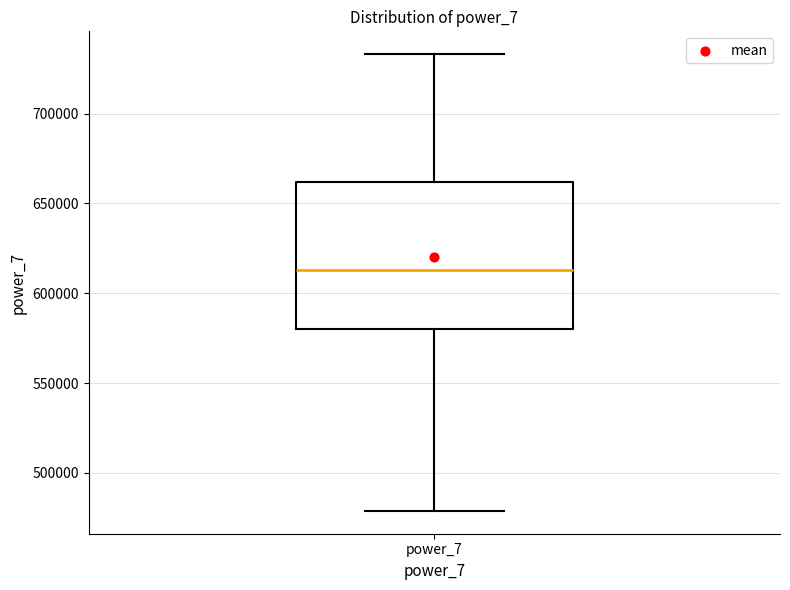

Transcribe this box plot: give where the median line is, the range the box spans, and where the two whiskers end, as read against the y-axis. The values are not printed on the chart, so give them approximately, as read against the axis.

median 615000, box 580000 to 660000, whiskers 480000 to 735000